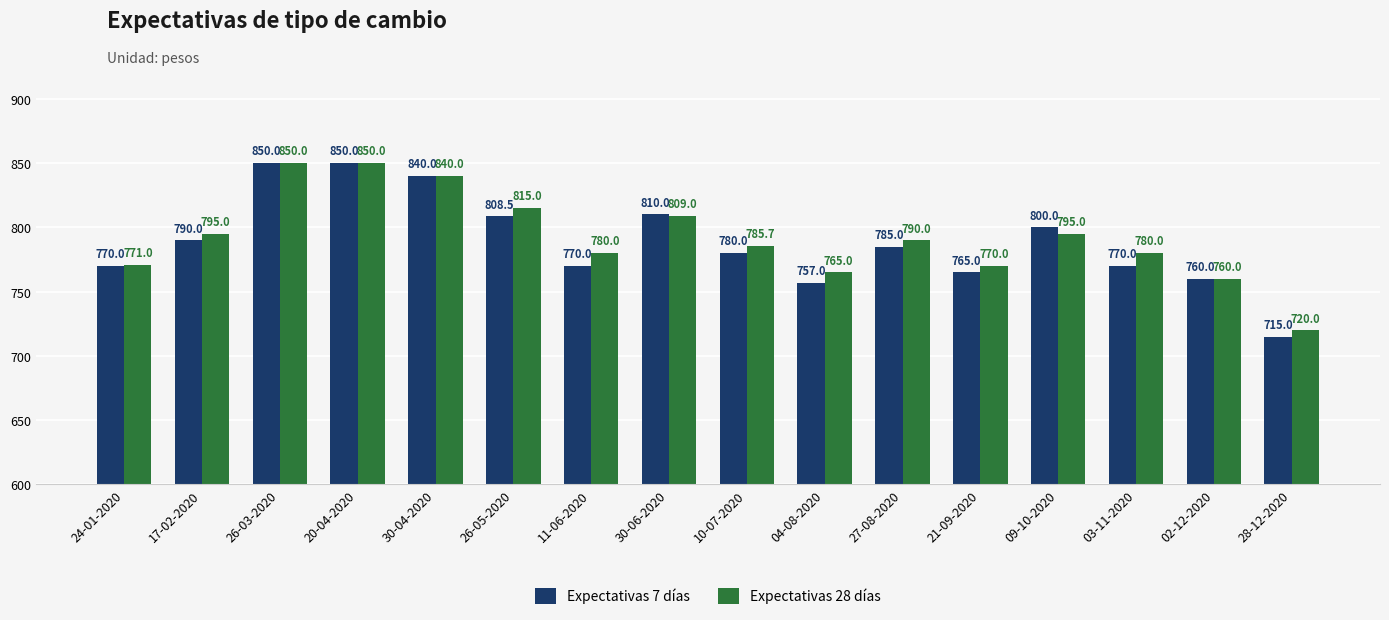

At how many categories does at least one series exceed 736?

15